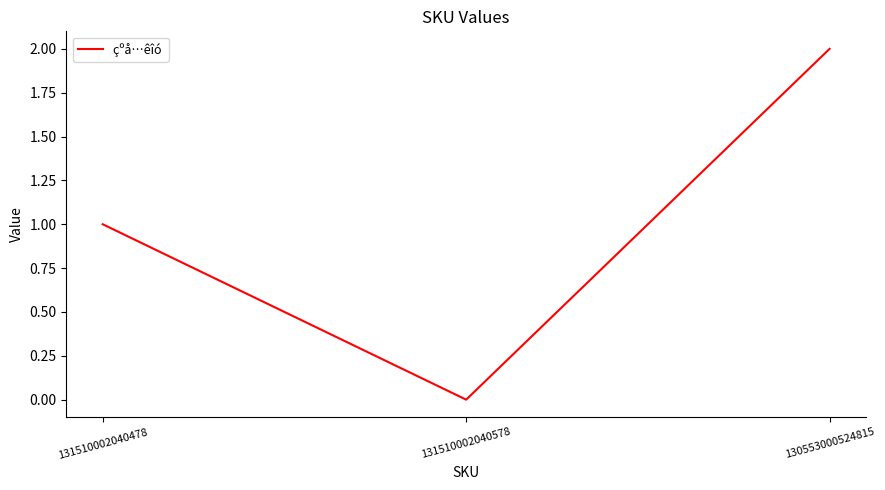

How many distinct data groups are displayed?

1